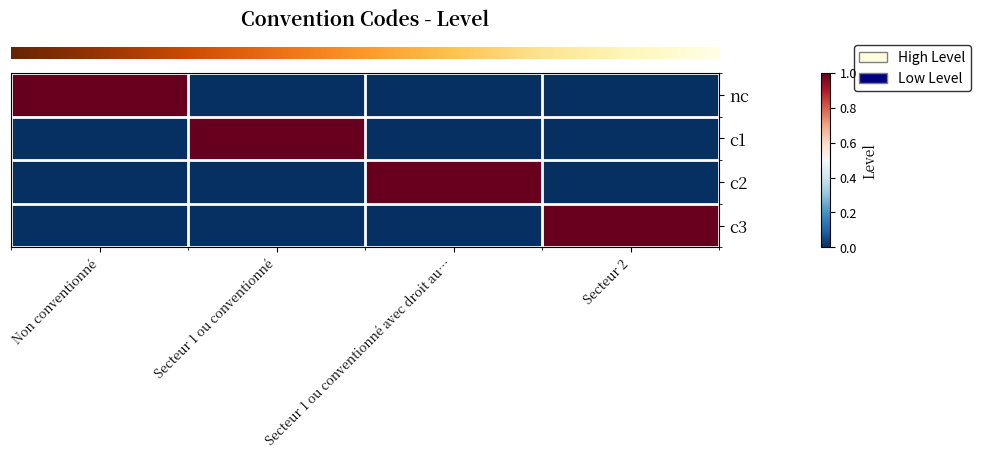

What is the difference between the highest and lowest values at Non conventionné?

1